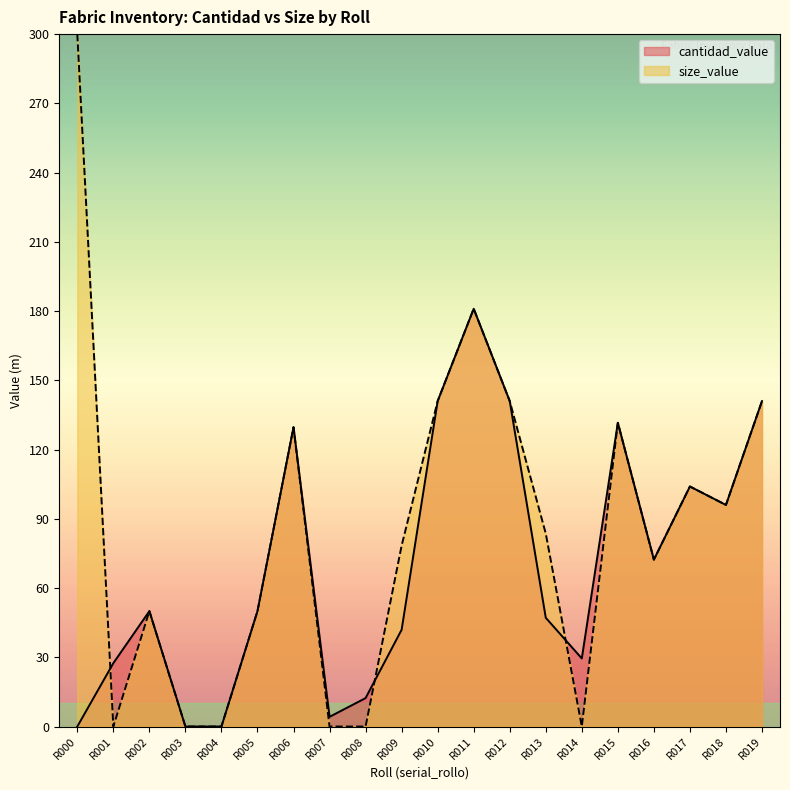

List the labels in order of value, smallest first.

R000, R003, R004, R007, R008, R001, R014, R009, R013, R002, R005, R016, R018, R017, R006, R015, R010, R012, R019, R011